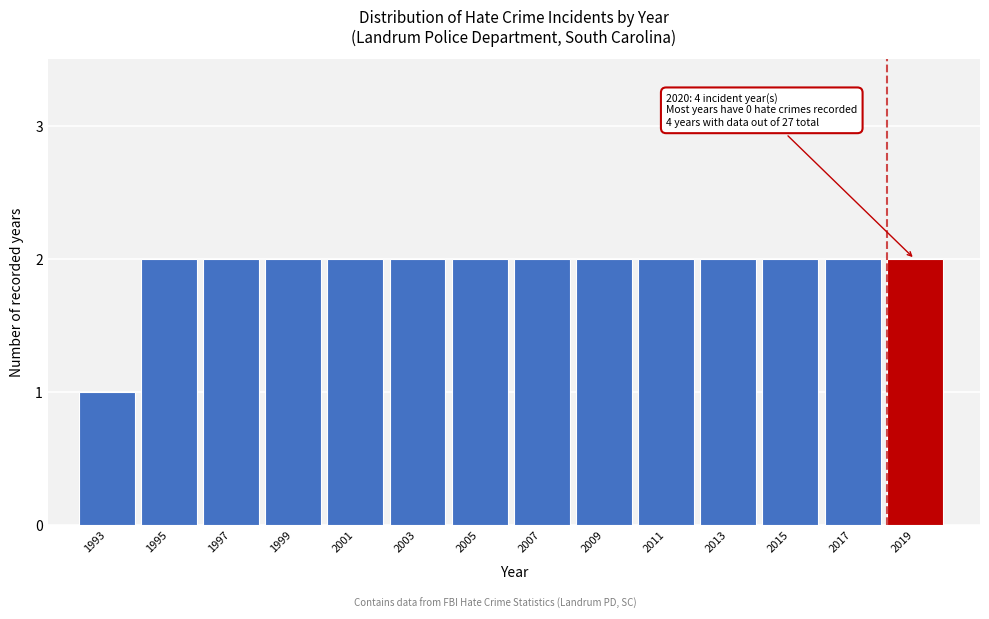

Reading left to right, what are all the values shown in this chart?

1993=1	1995=2	1997=2	1999=2	2001=2	2003=2	2005=2	2007=2	2009=2	2011=2	2013=2	2015=2	2017=2	2019=2